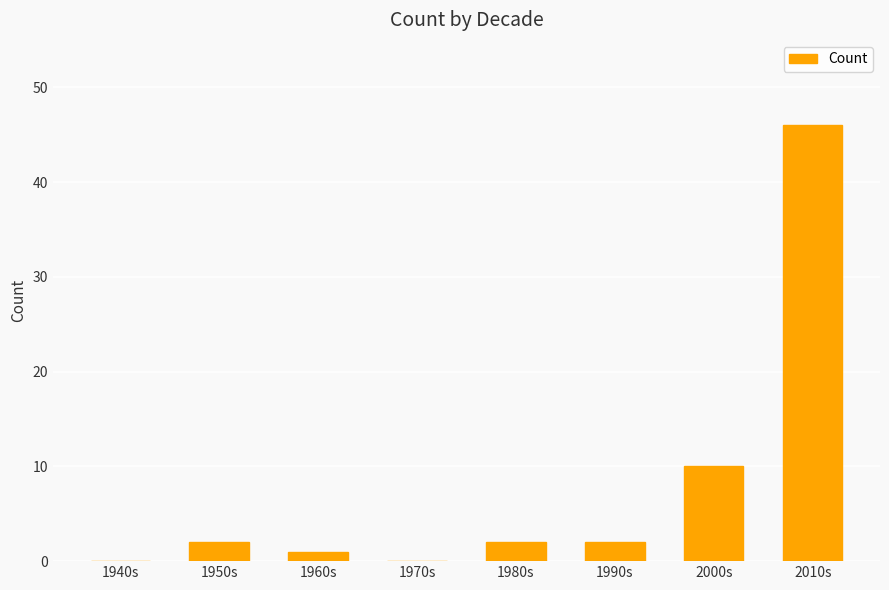

What is the change in value from 1960s to 1990s?

+1